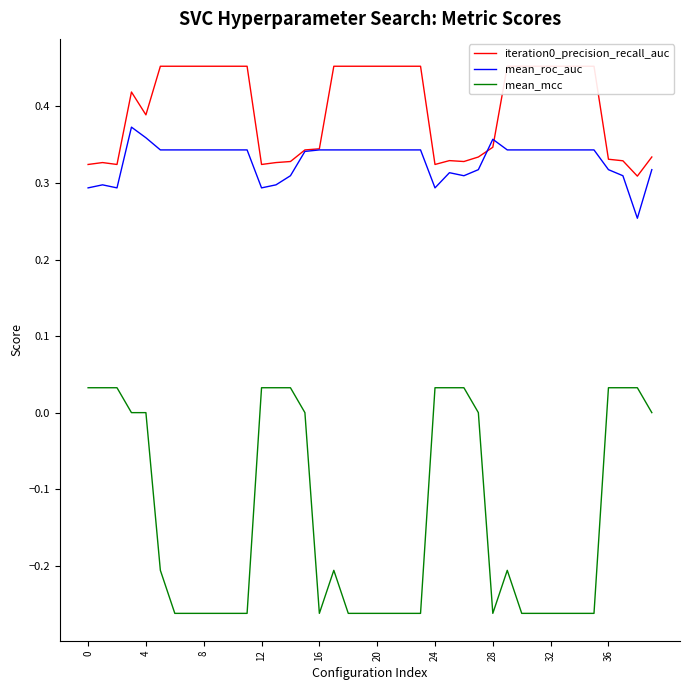

True or false: mean_roc_auc has a value of 0.3 at 10.

True